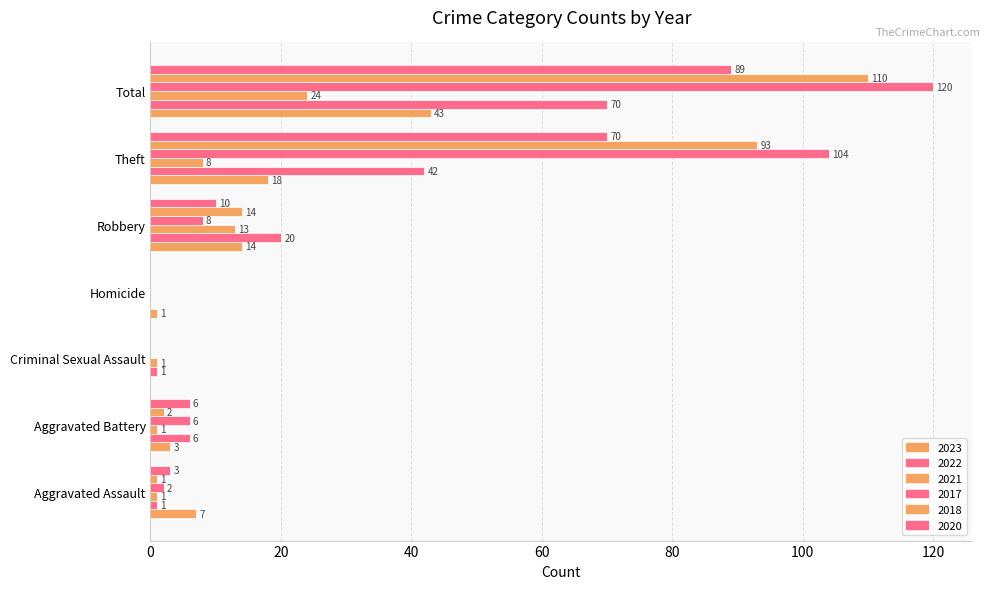

How many values in 2020 are above zero?

5